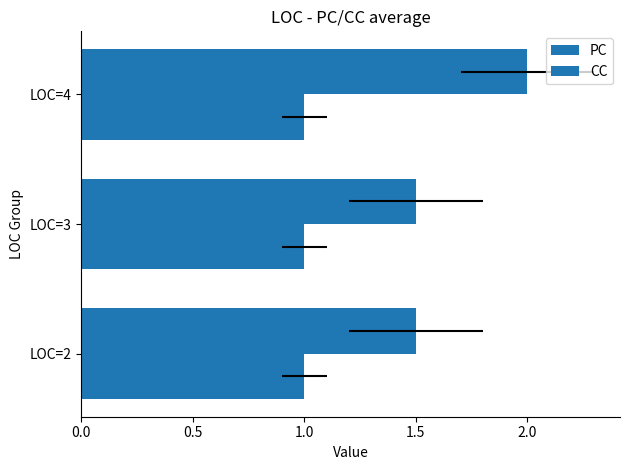

What is the sum of the PC values at LOC=4 and LOC=3?

3.5